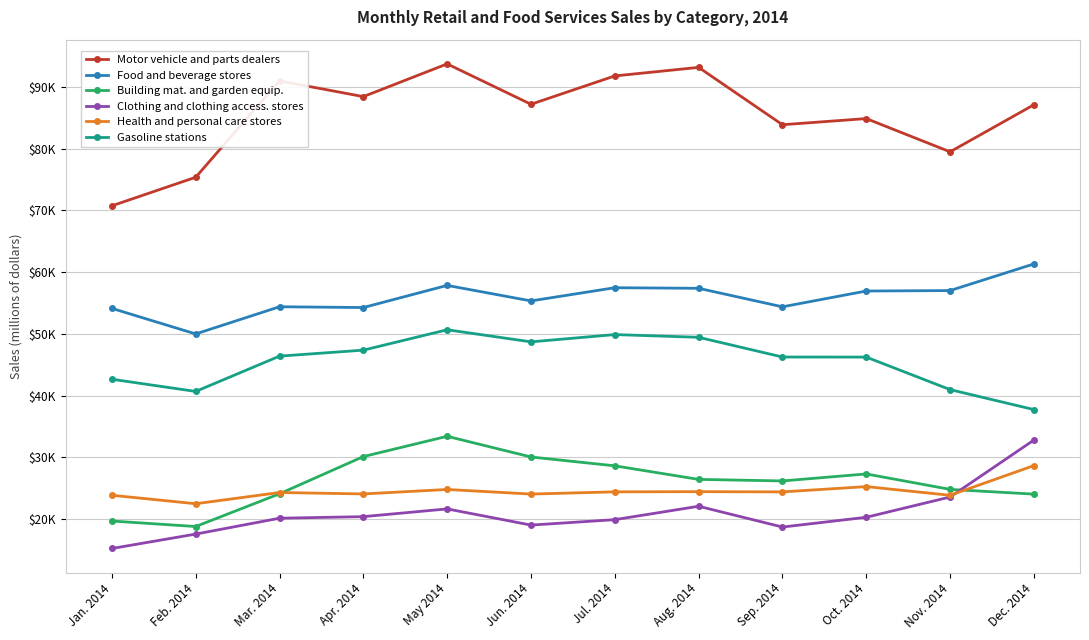

True or false: Building mat. and garden equip. has a value of 28623 at Jul. 2014.

True